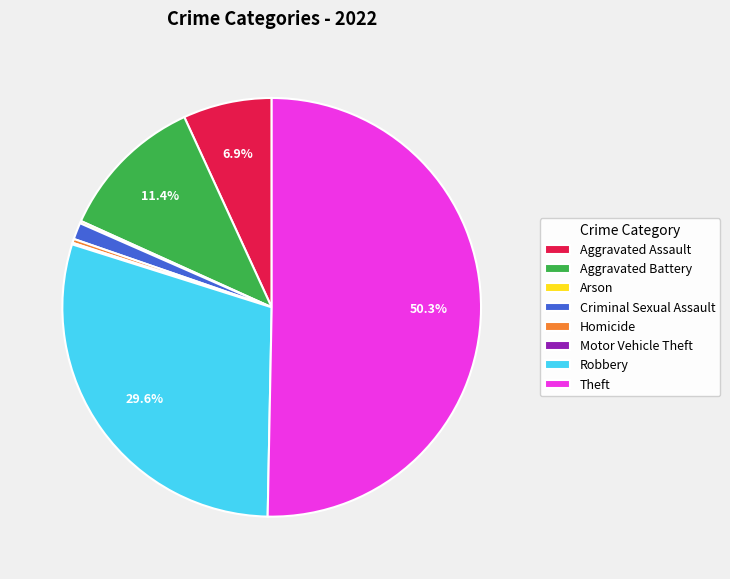

Which category accounts for the majority?

Theft